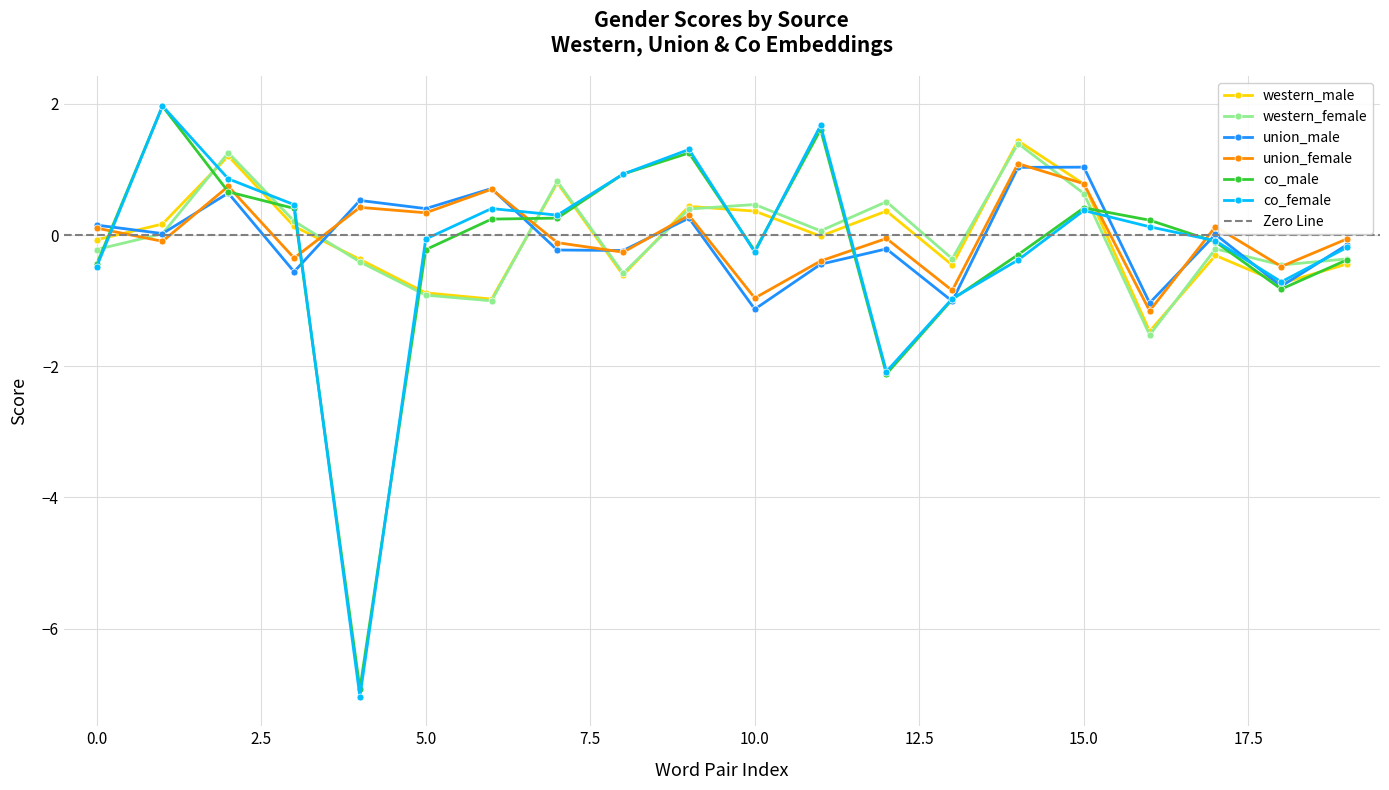

How many lines are shown in the chart?

6